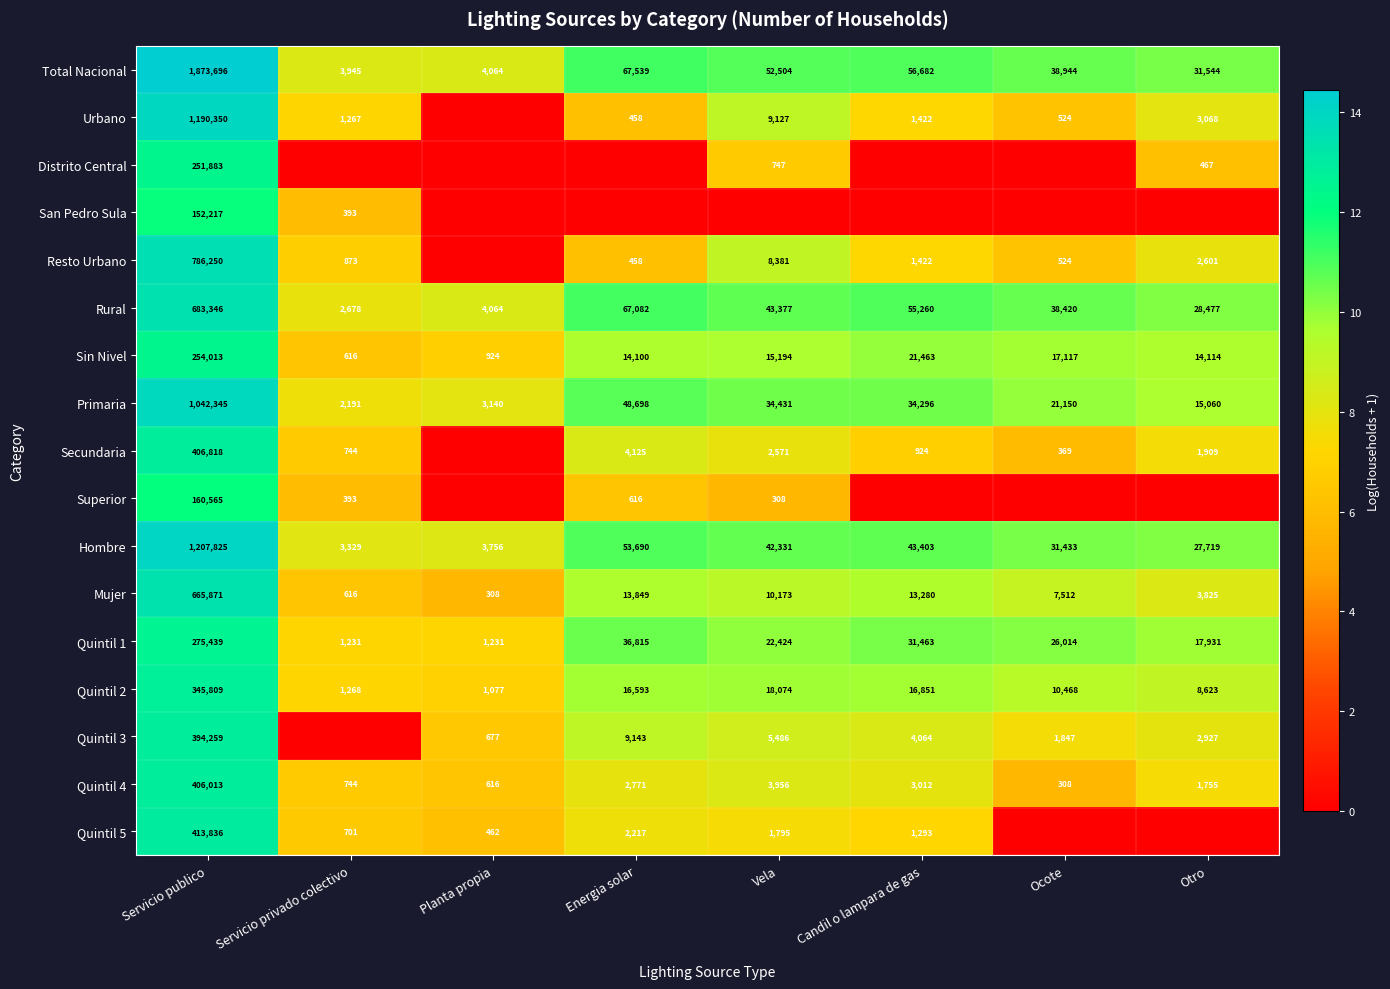

Is the value of Total Nacional at Planta propia greater than the value of Quintil 1 at Planta propia?

Yes